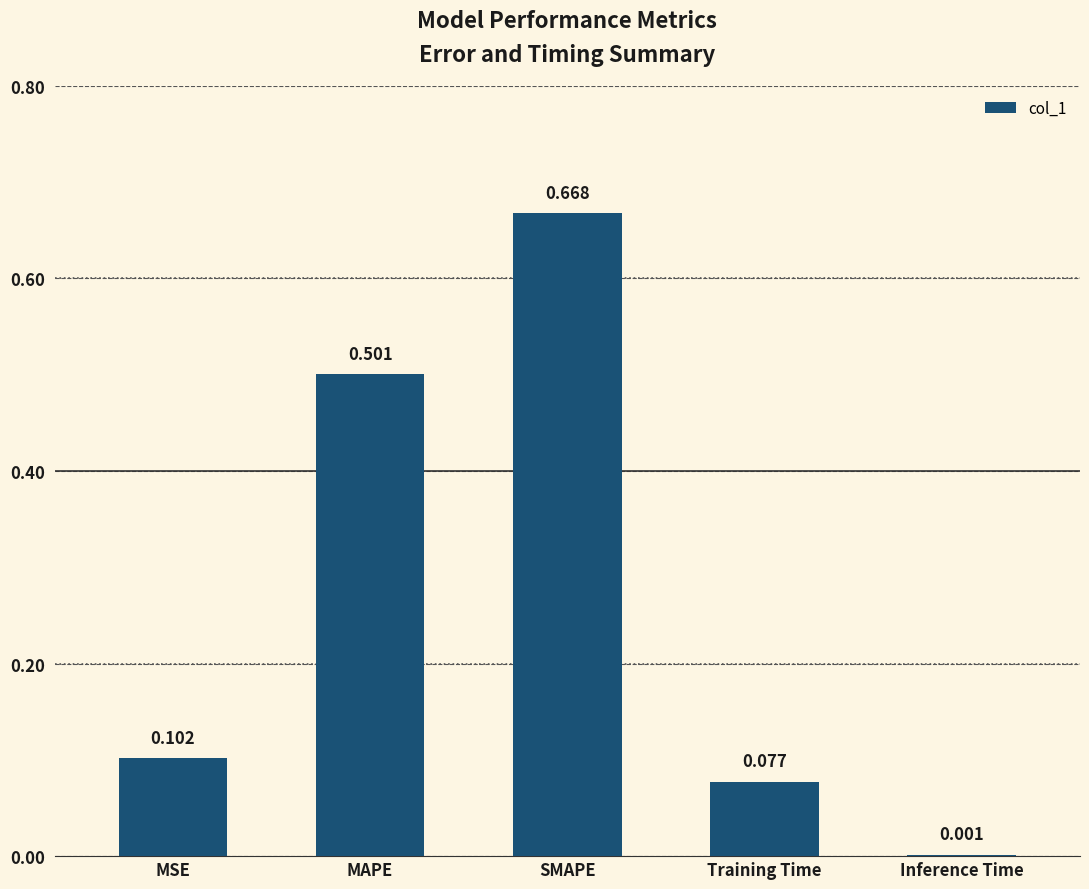

Which has a higher value, SMAPE or MSE?

SMAPE